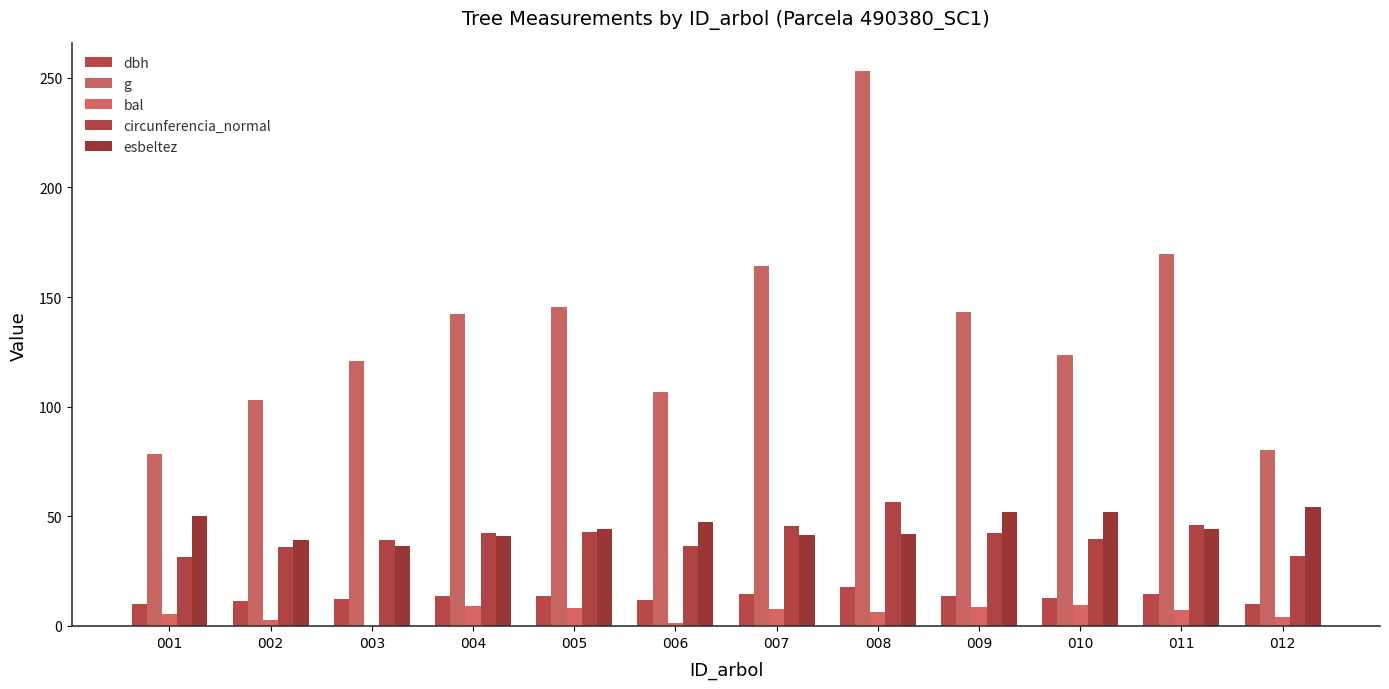

What is the difference between the esbeltez values at 011 and 003?

7.9